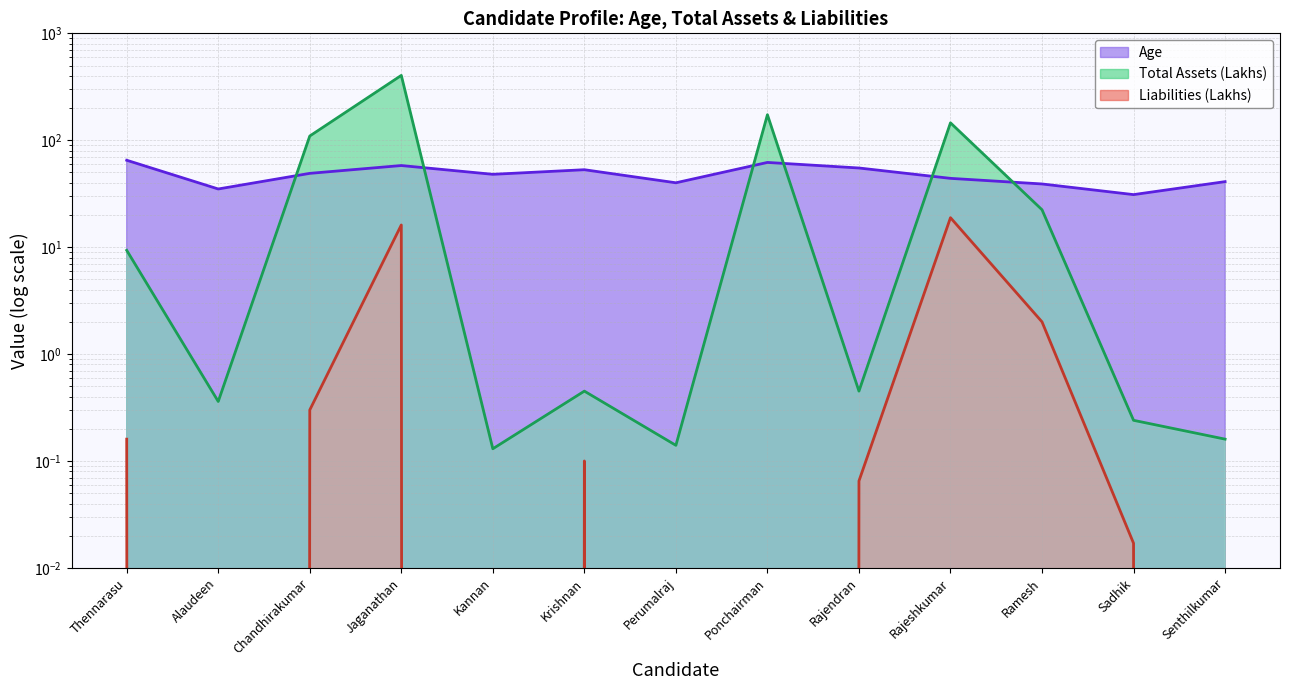

Reading left to right, extract all data points from this chart.

Age: 65.0	35.0	49.0	58.0	48.0	53.0	40.0	62.0	55.0	44.0	39.0	31.0	41.0
Total Assets (Lakhs): 9.3	0.4	109.5	404.1	0.1	0.5	0.1	173.2	0.5	145.5	22.4	0.2	0.2
Liabilities (Lakhs): 0.2	0.0	0.3	16.1	0.0	0.1	0.0	0.0	0.1	18.9	2.0	0.0	0.0